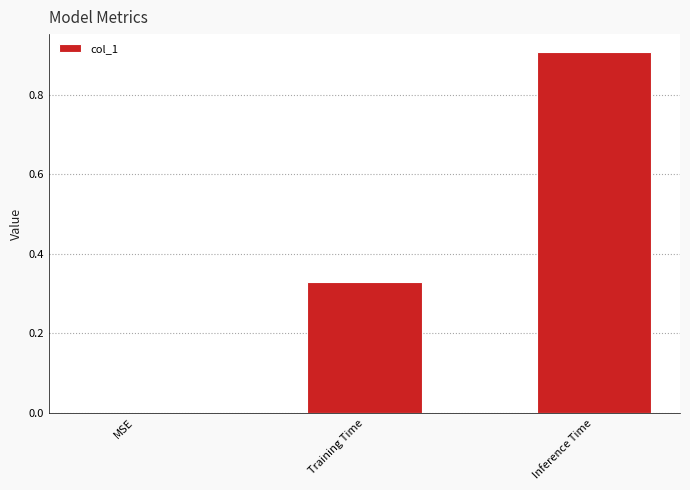

Is it true that the value at Inference Time is 0.9?

True